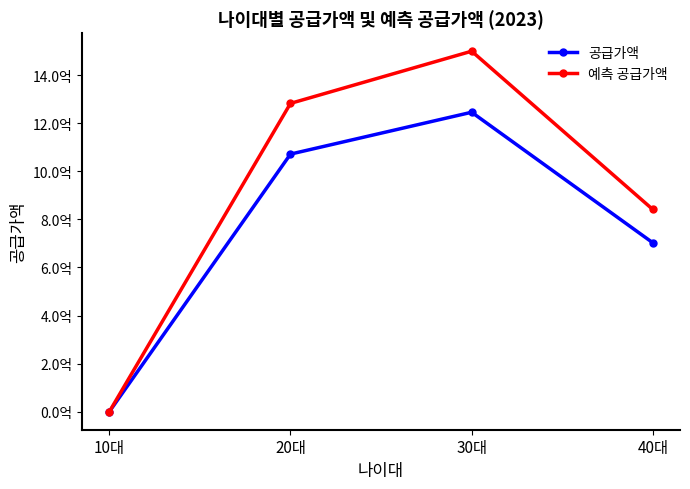

At 20대, list the series in order from smallest to largest.

공급가액, 예측 공급가액